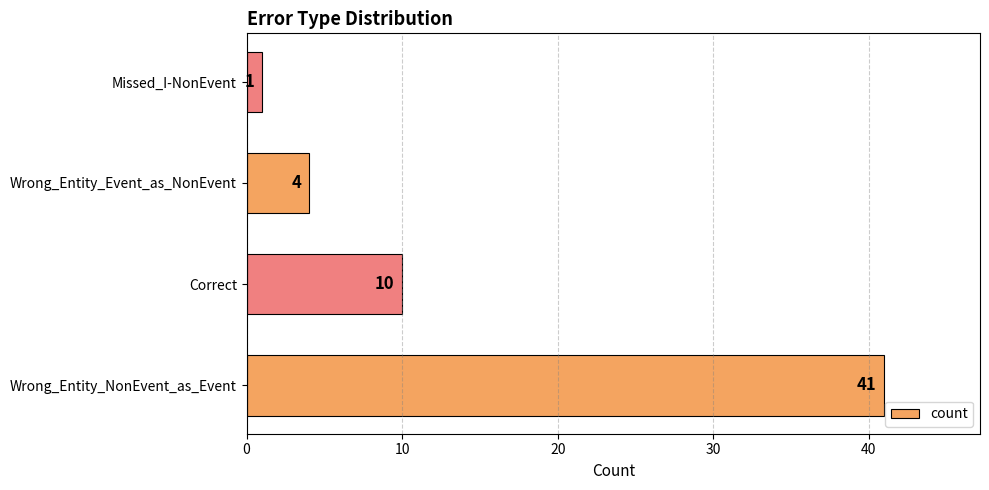

Is it true that the value at Wrong_Entity_Event_as_NonEvent is 1?

False